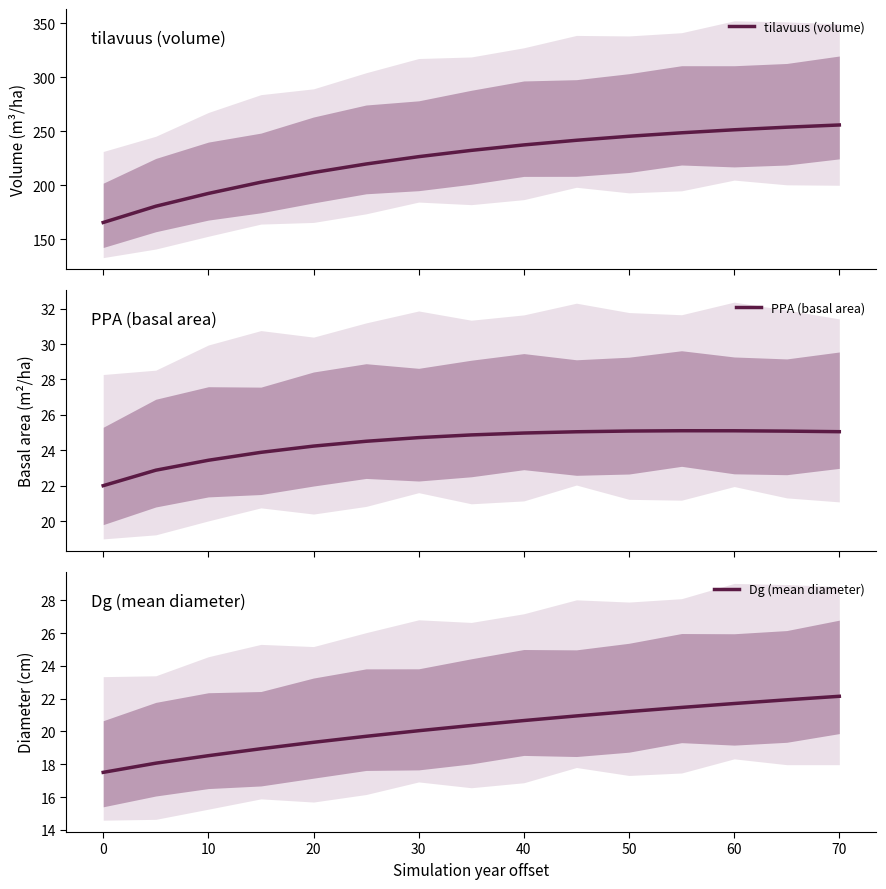

What is the minimum value for tilavuus (volume)?

165.4